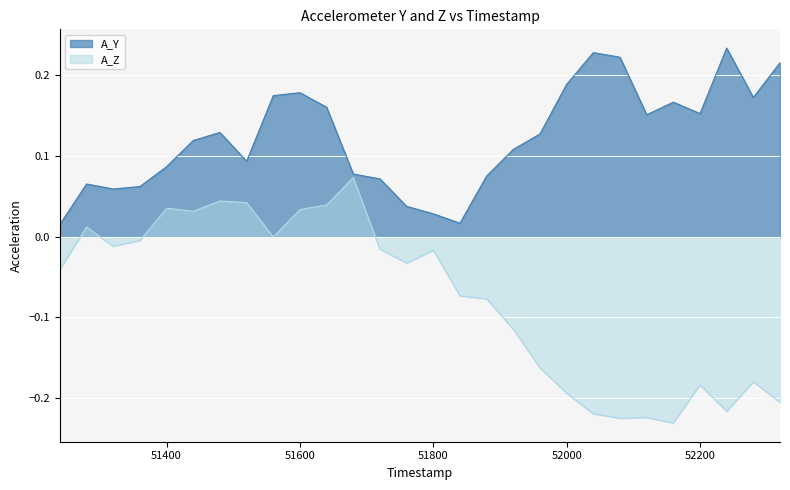

Which has a higher value, 51320.0 or 51720.0?

51720.0